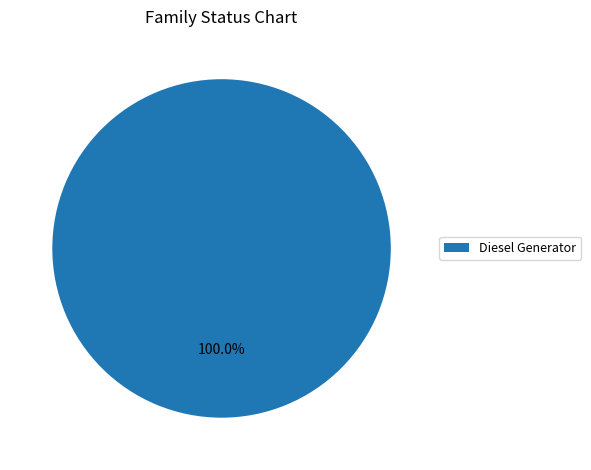

Rank the categories by value from highest to lowest.

Diesel Generator